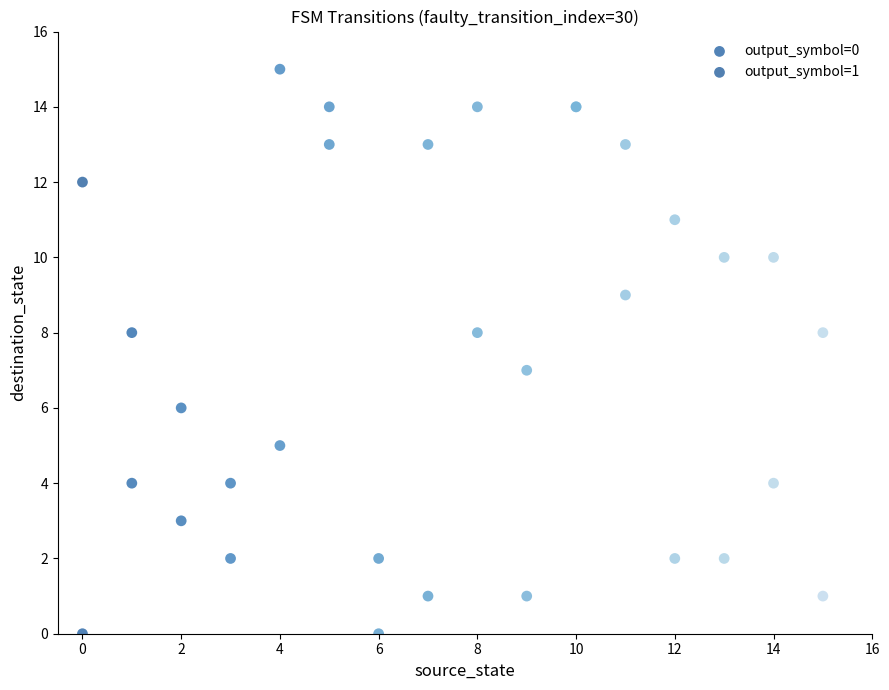

Which series contains the highest Y value?

output_symbol=0